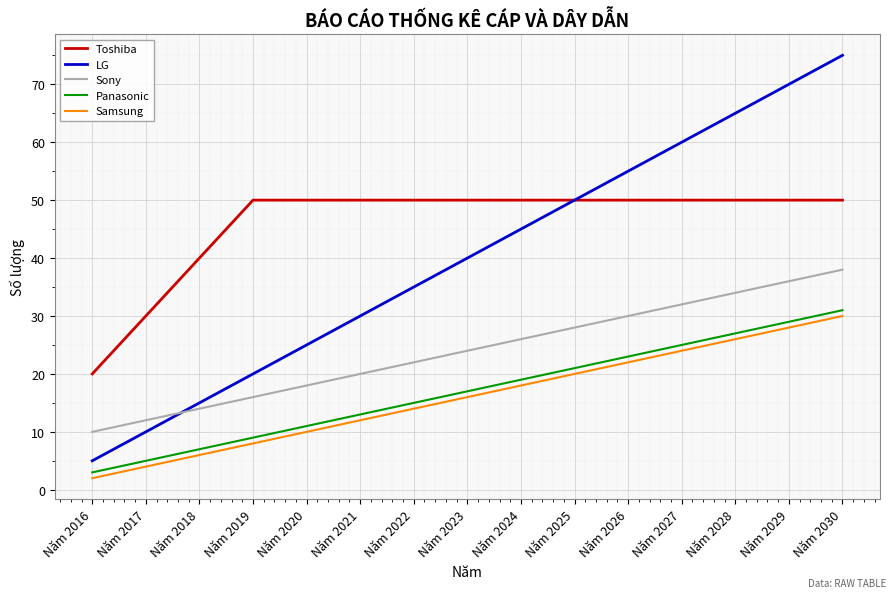

Is this an area chart (filled region under the line)?

No